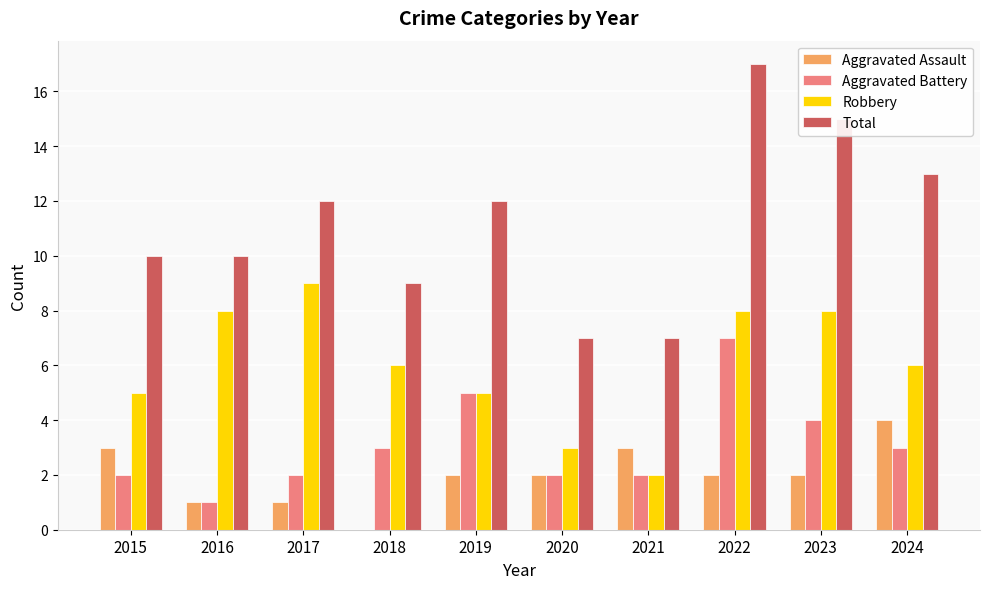

Which series has the largest total across all categories?

Total